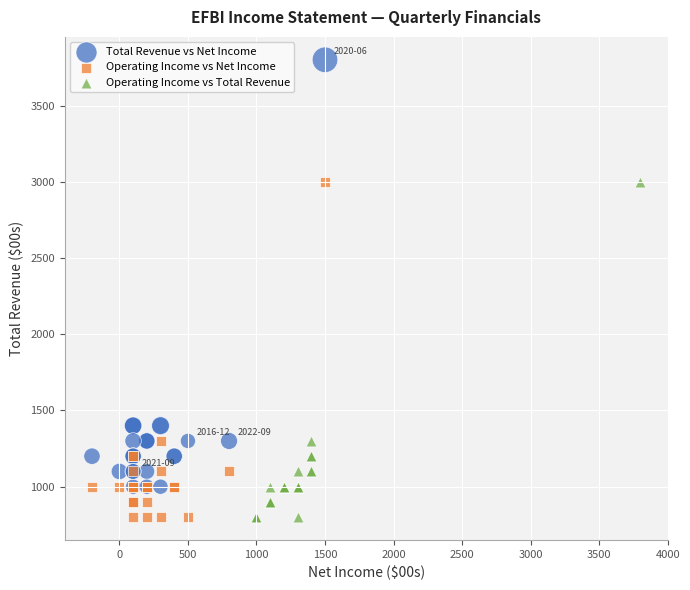

Which series has the widest spread of Y values?

Total Revenue vs Net Income